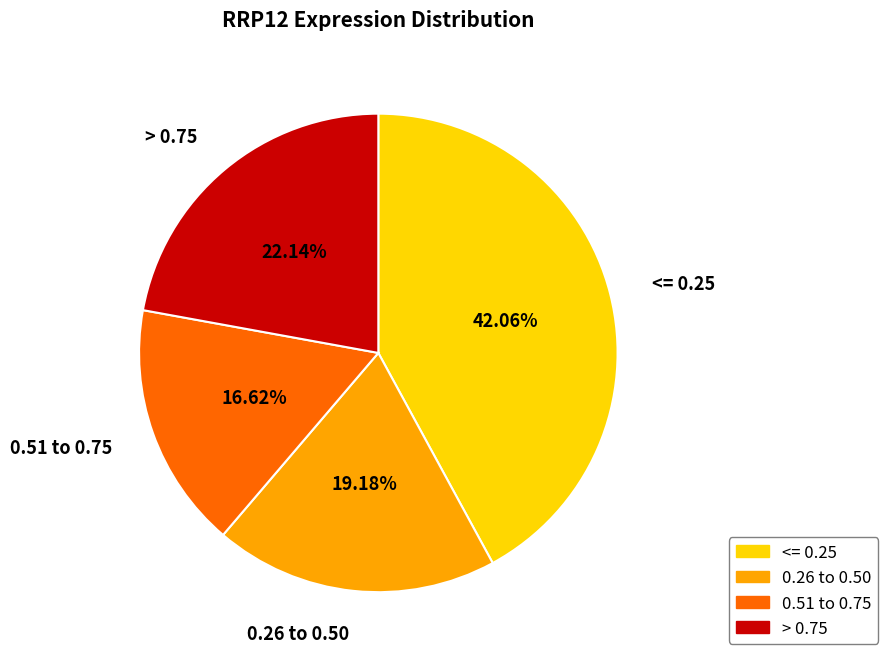

Between 0.51 to 0.75 and 0.26 to 0.50, which is larger?

0.26 to 0.50